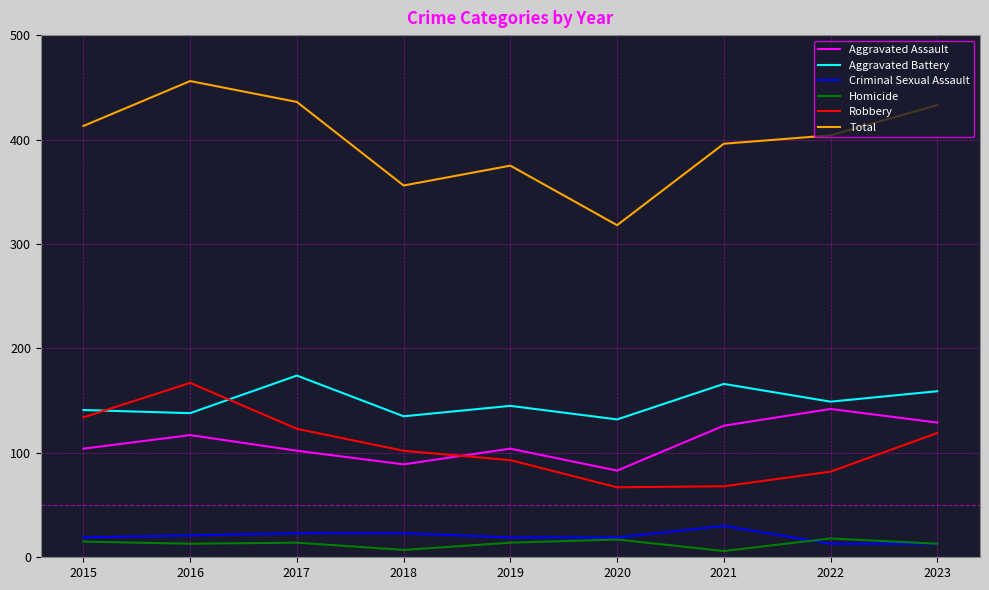

Which series has the largest total across all categories?

Total